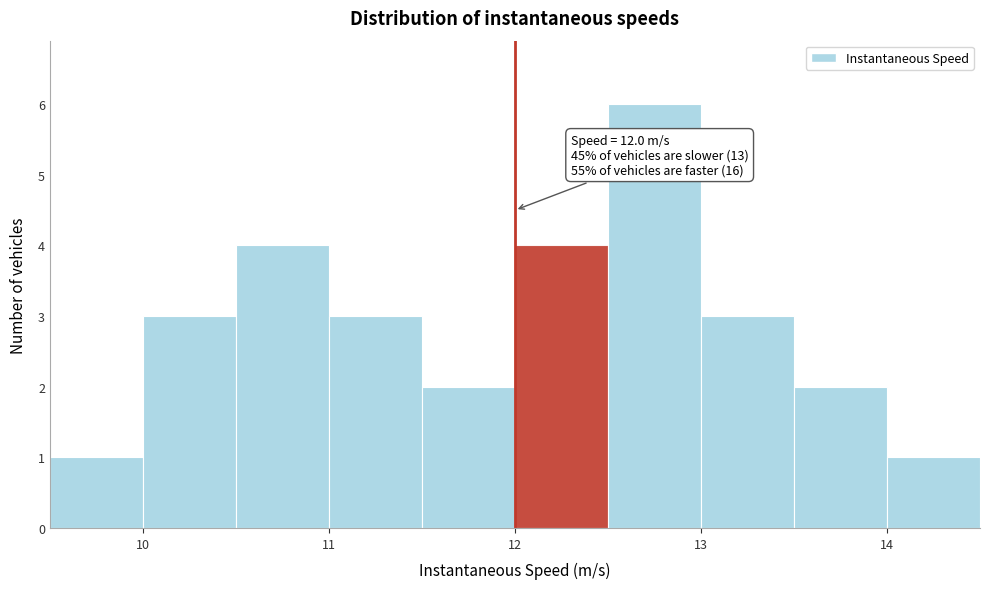

Which range on the x-axis has the tallest bar?

12.5 to 13.0